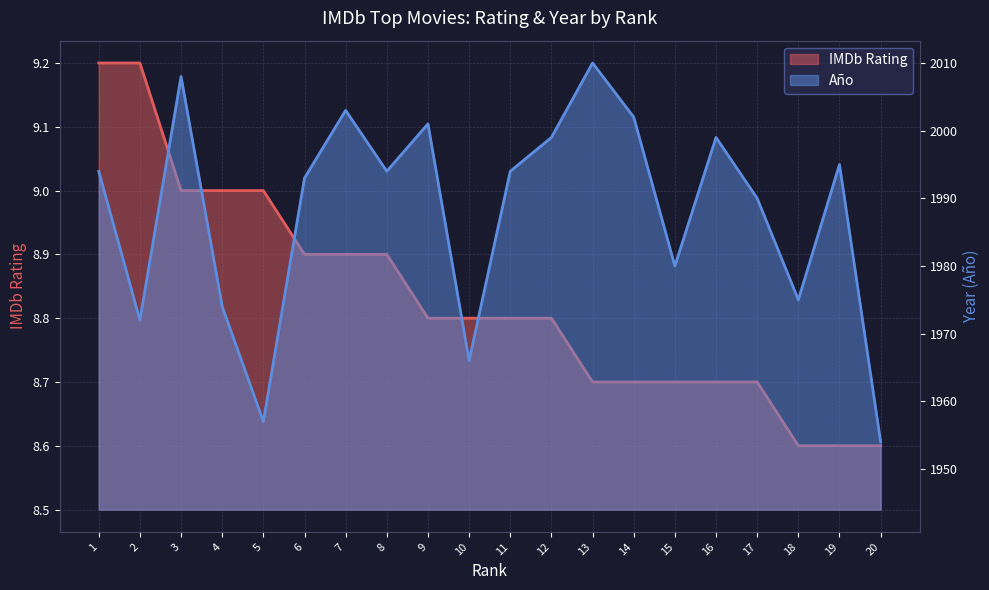

At which category is the sum across all series the highest?

13